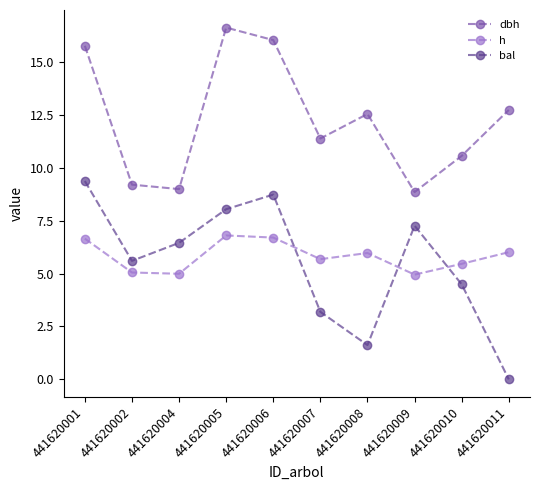

At which category does dbh reach its first local peak?

441620005